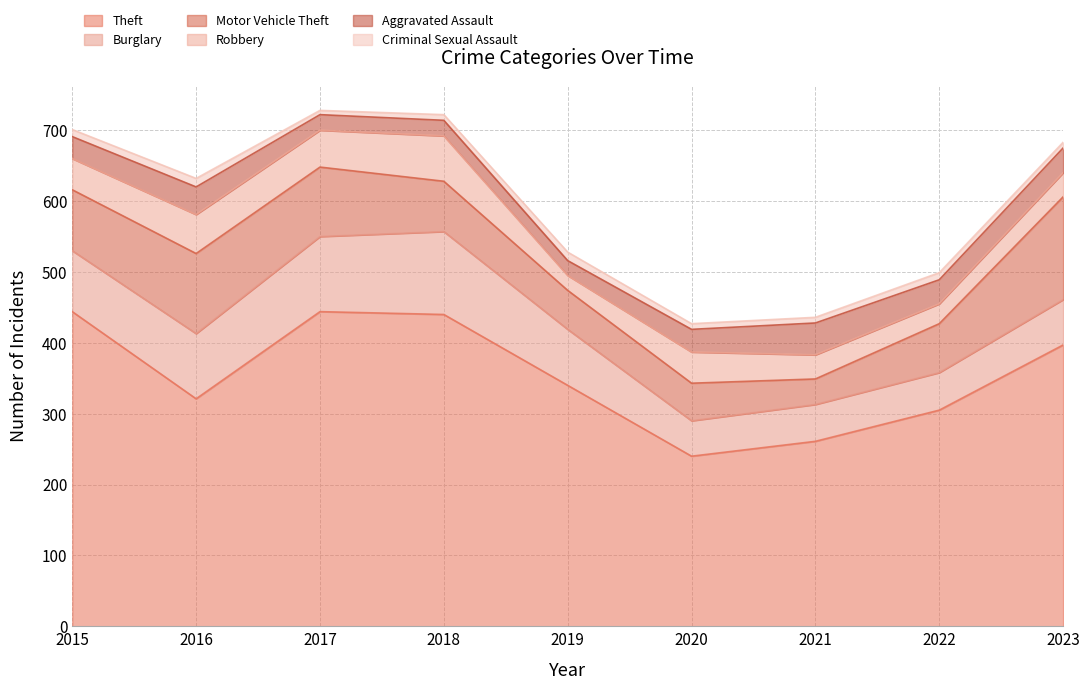

In Burglary, how many points are lower than both neighbors (excluding endpoints)?

1